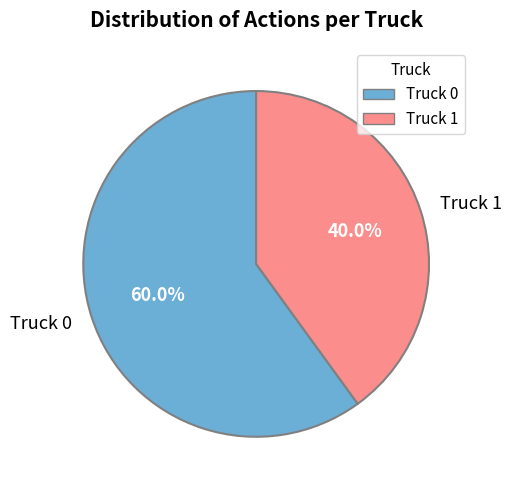

To the nearest percent, what percentage of the pie is Truck 1?

40%